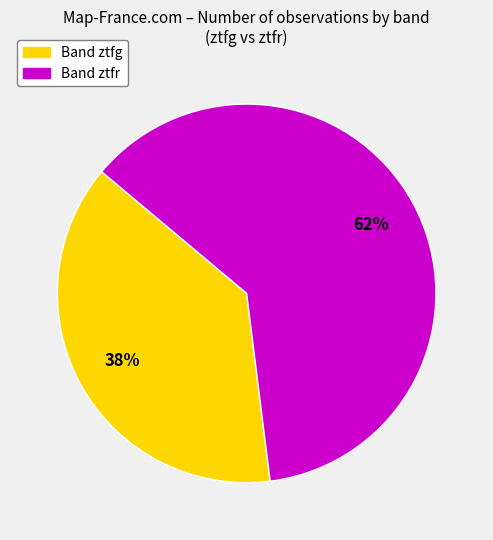

Is there a majority slice in this chart?

Yes